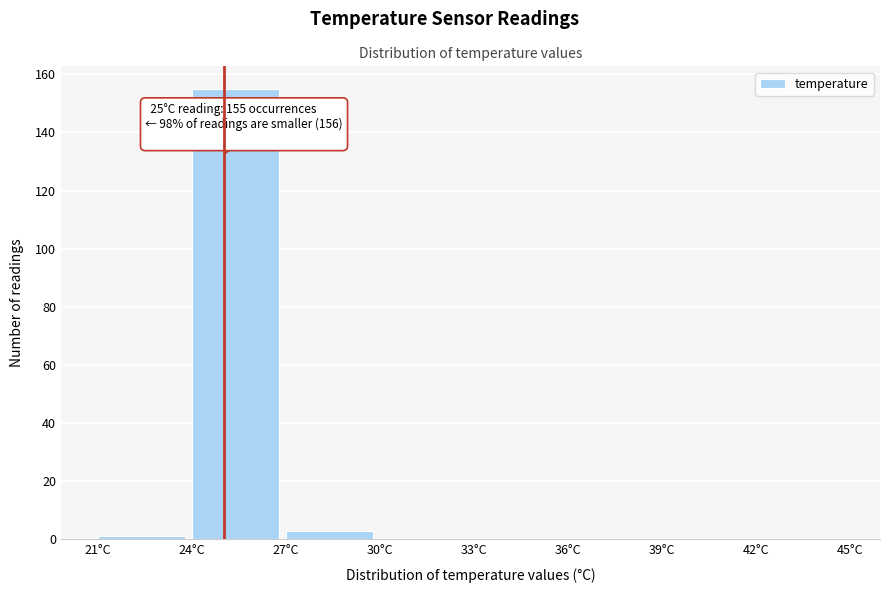

Which range on the x-axis has the tallest bar?

24 to 27